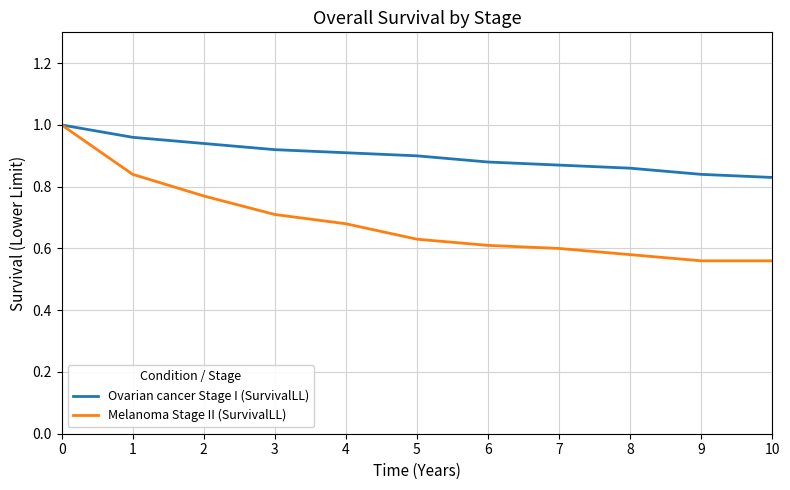

Which series has the widest spread of values?

Melanoma Stage II (SurvivalLL)